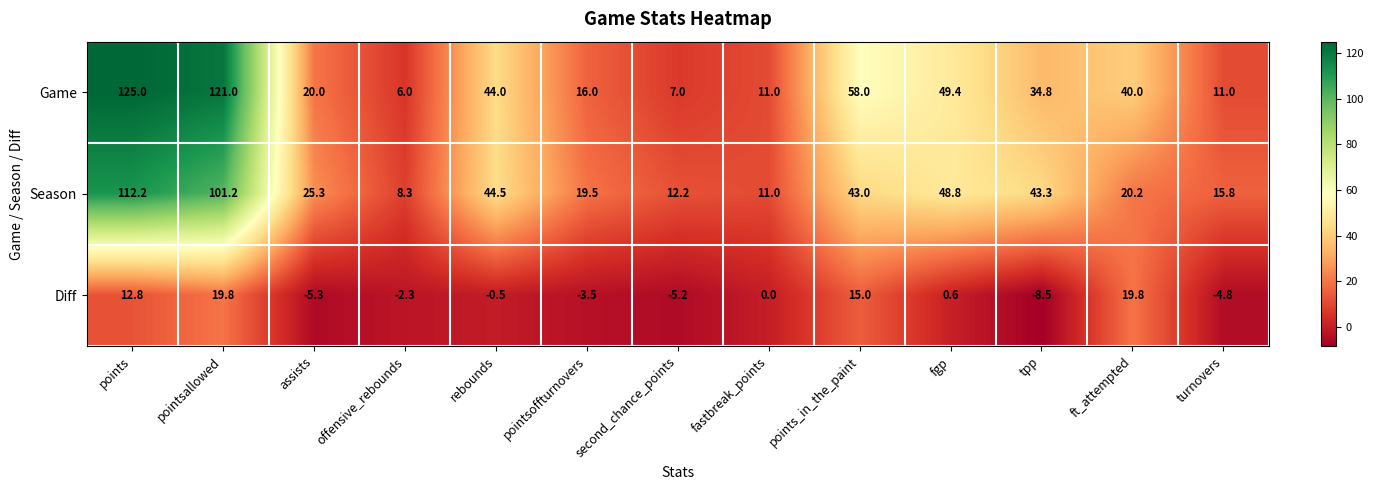

At which label does Season first exceed 25?

points